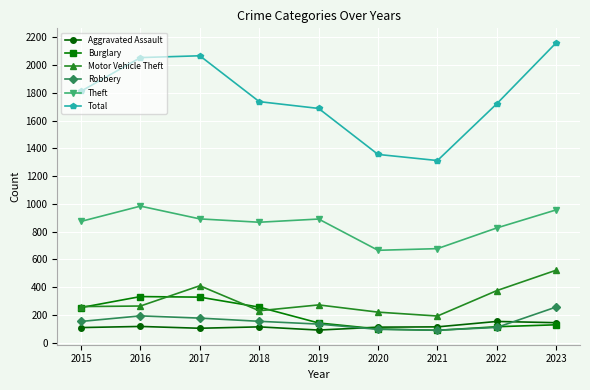

At which category does the chart reach its peak across all series?

2023